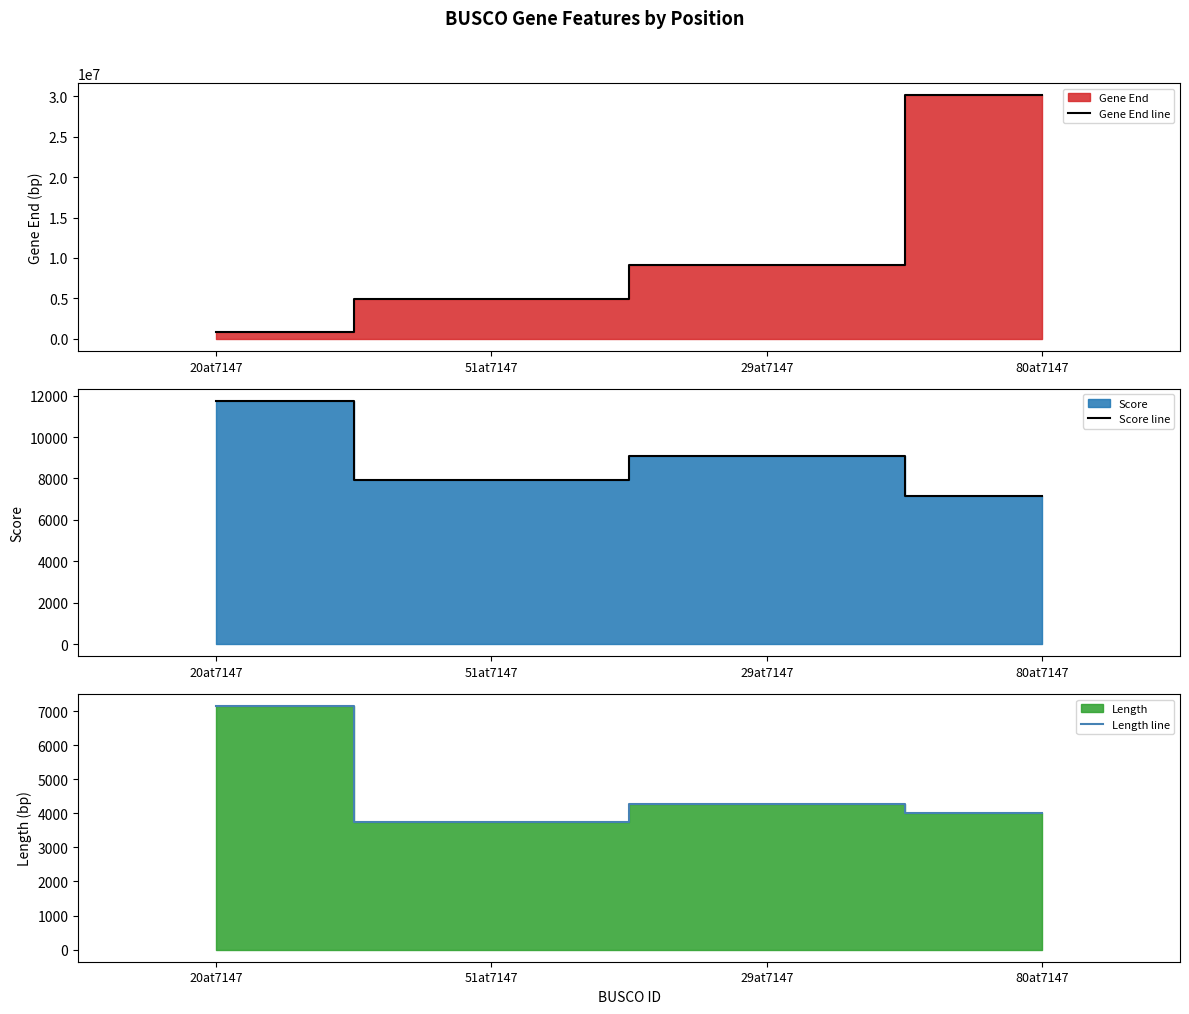

The value of Length line at 51at7147 is 2512.2. True or false?

False